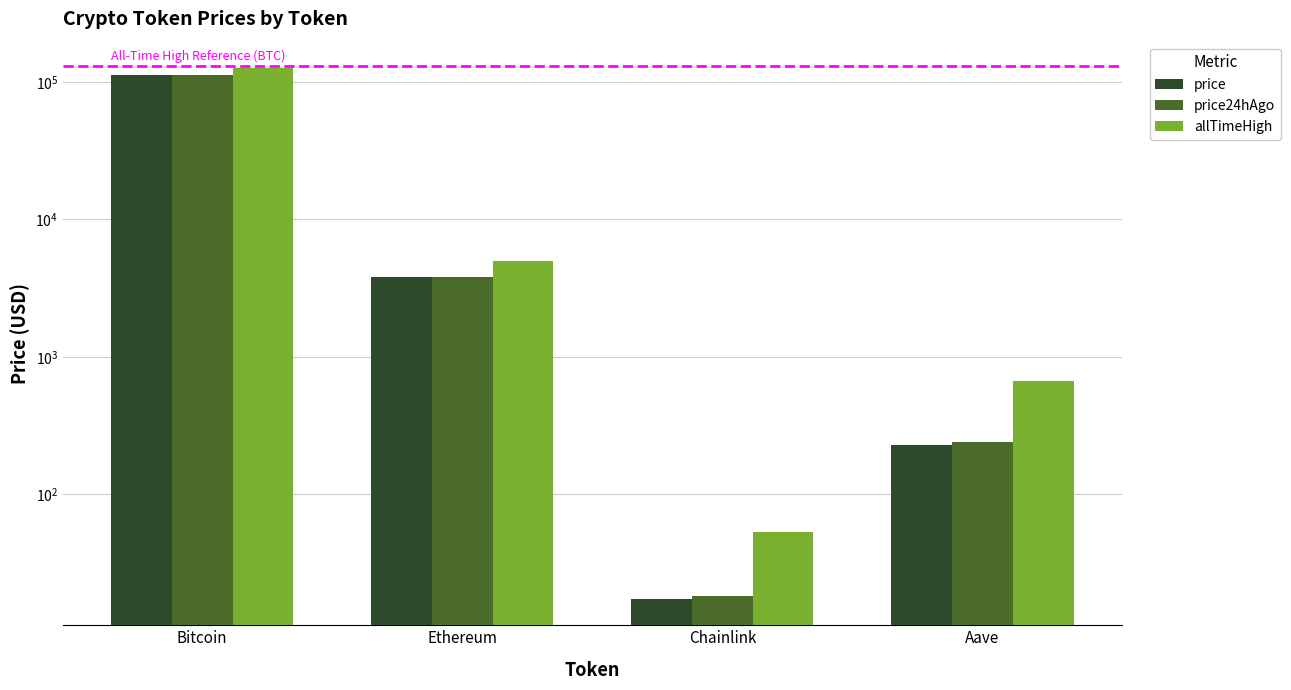

Which series has the largest total across all categories?

allTimeHigh